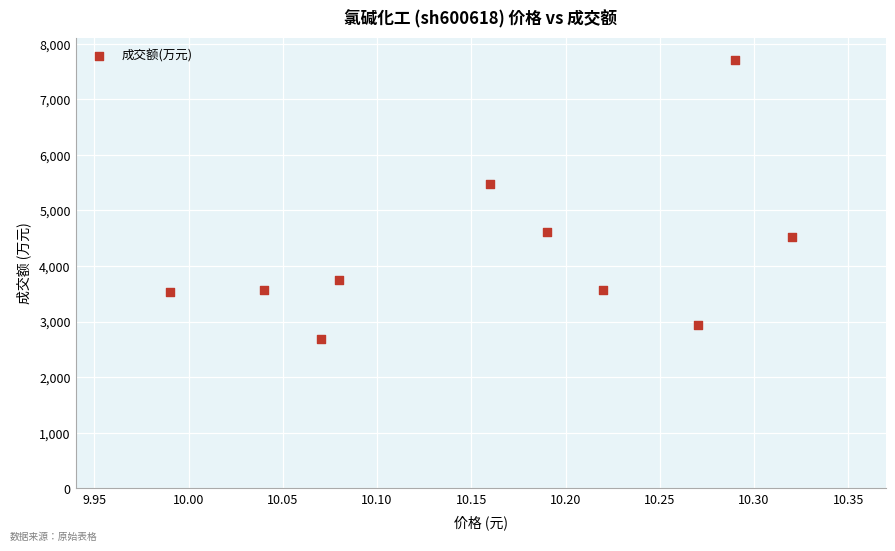

What Y value in the scatter plot is closest to 5201?

5483